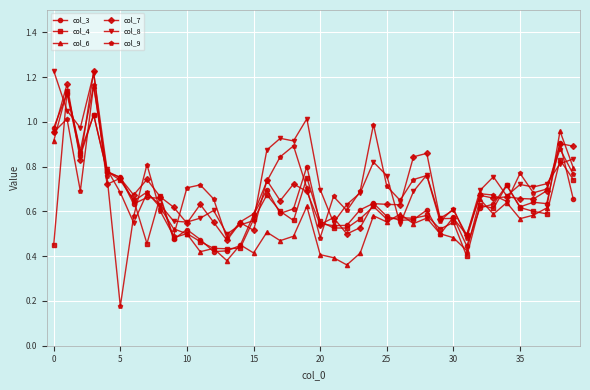

In col_9, how many points are lower than both neighbors (excluding endpoints)?

11